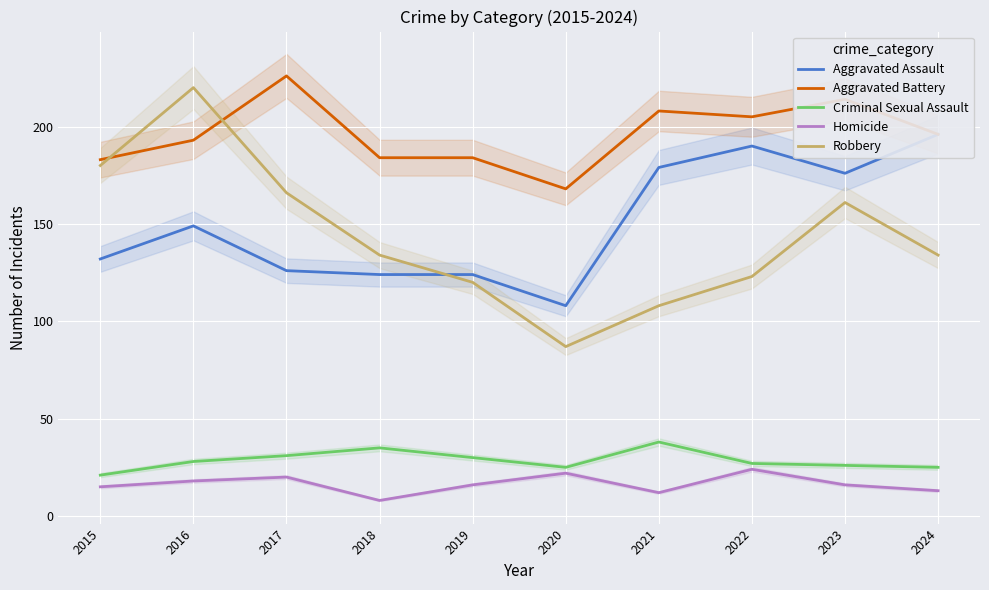

At how many categories does at least one series exceed 58?

10